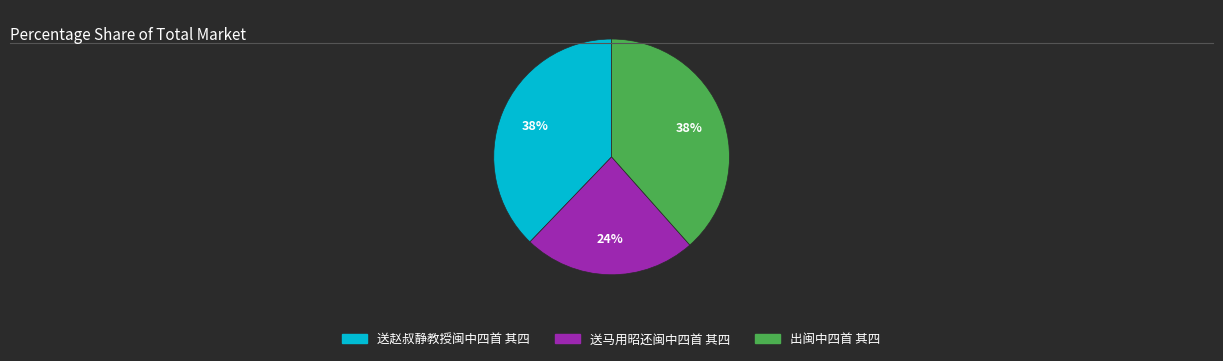

Is it true that 出闽中四首 其四 is 25% of the pie?

False